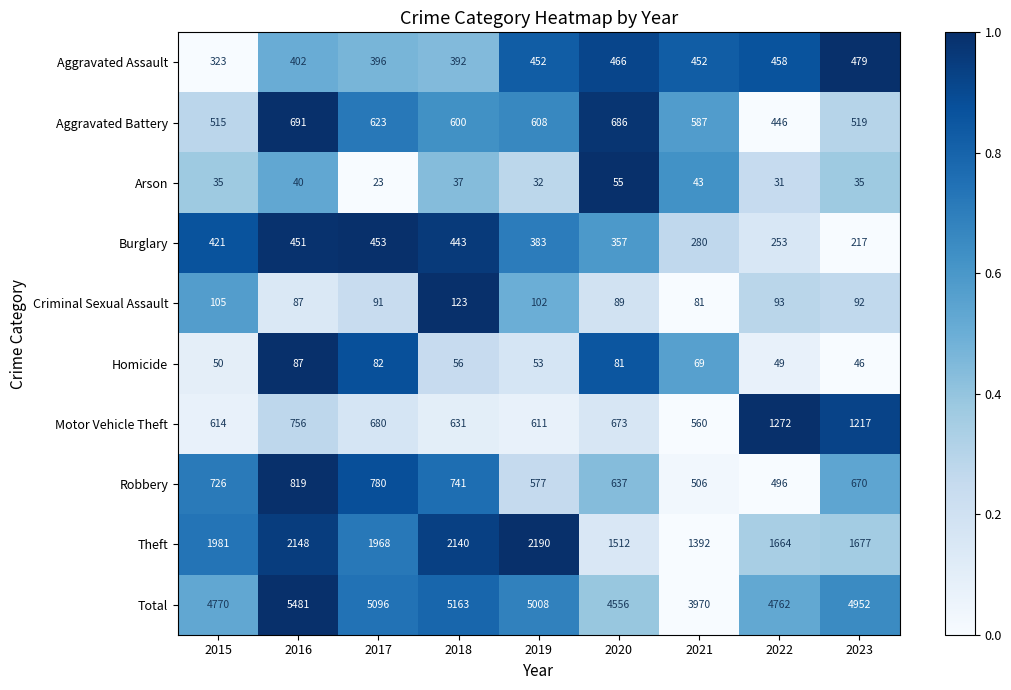

Rank the series at 2022 from lowest to highest value.

Arson, Homicide, Criminal Sexual Assault, Burglary, Aggravated Battery, Aggravated Assault, Robbery, Motor Vehicle Theft, Theft, Total